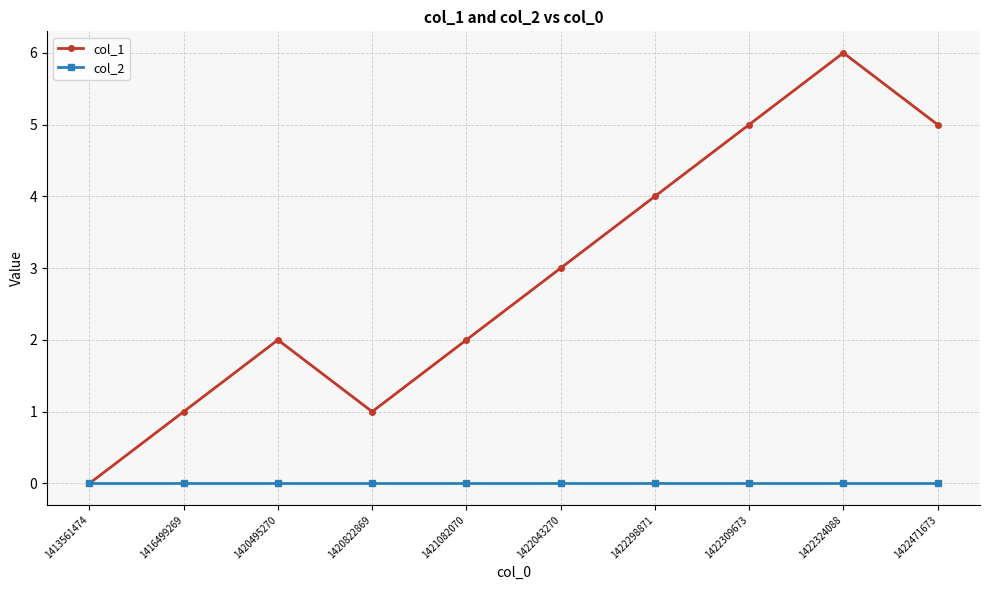

Reading left to right, what are all the values shown in this chart?

col_1: 1413561474=0	1416499269=1	1420495270=2	1420822869=1	1421082070=2	1422043270=3	1422298871=4	1422309673=5	1422324088=6	1422471673=5
col_2: 1413561474=0	1416499269=0	1420495270=0	1420822869=0	1421082070=0	1422043270=0	1422298871=0	1422309673=0	1422324088=0	1422471673=0